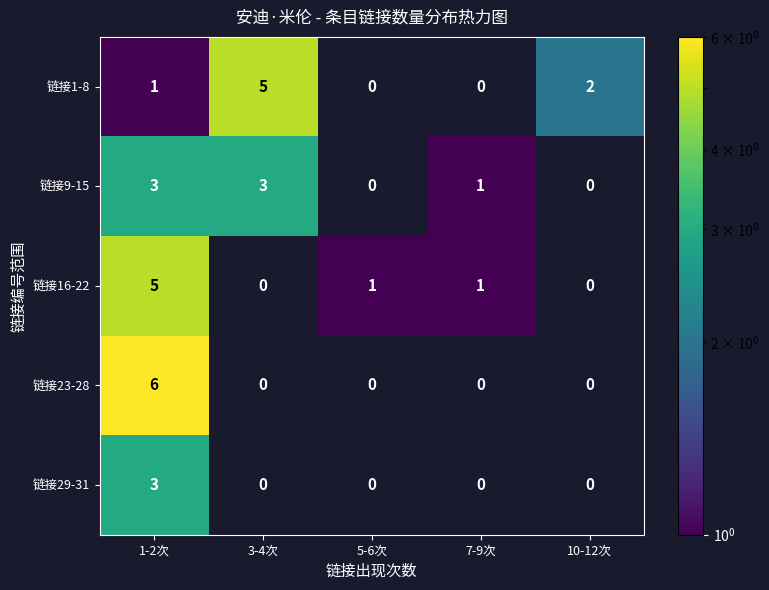

What is the difference between the 链接16-22 values at 7-9次 and 1-2次?

4